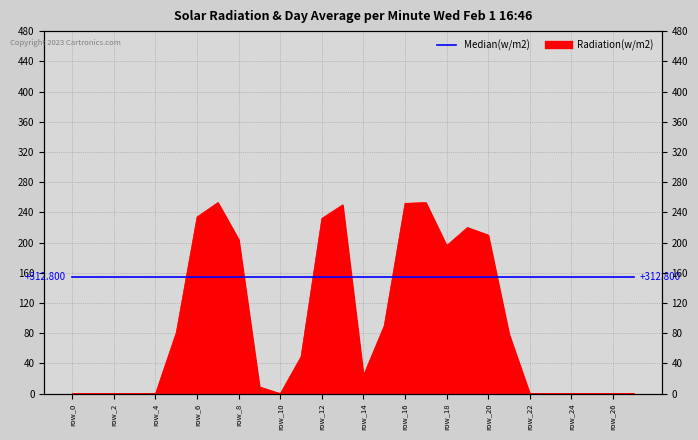

Reading left to right, extract all data points from this chart.

0	0	0	0	0	81	234	253	204	9	0	49	232	250	24	90	252	253	196	220	210	79	0	0	0	0	0	0